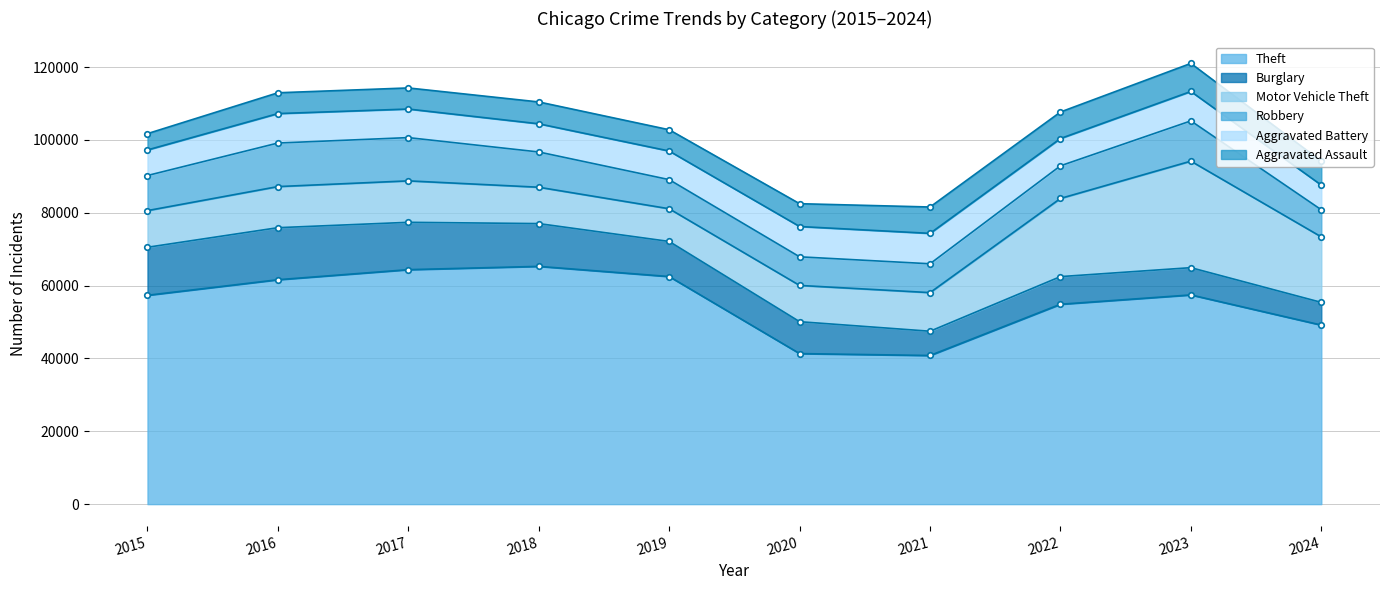

Where does the Aggravated Battery series first go above 7858?

2016